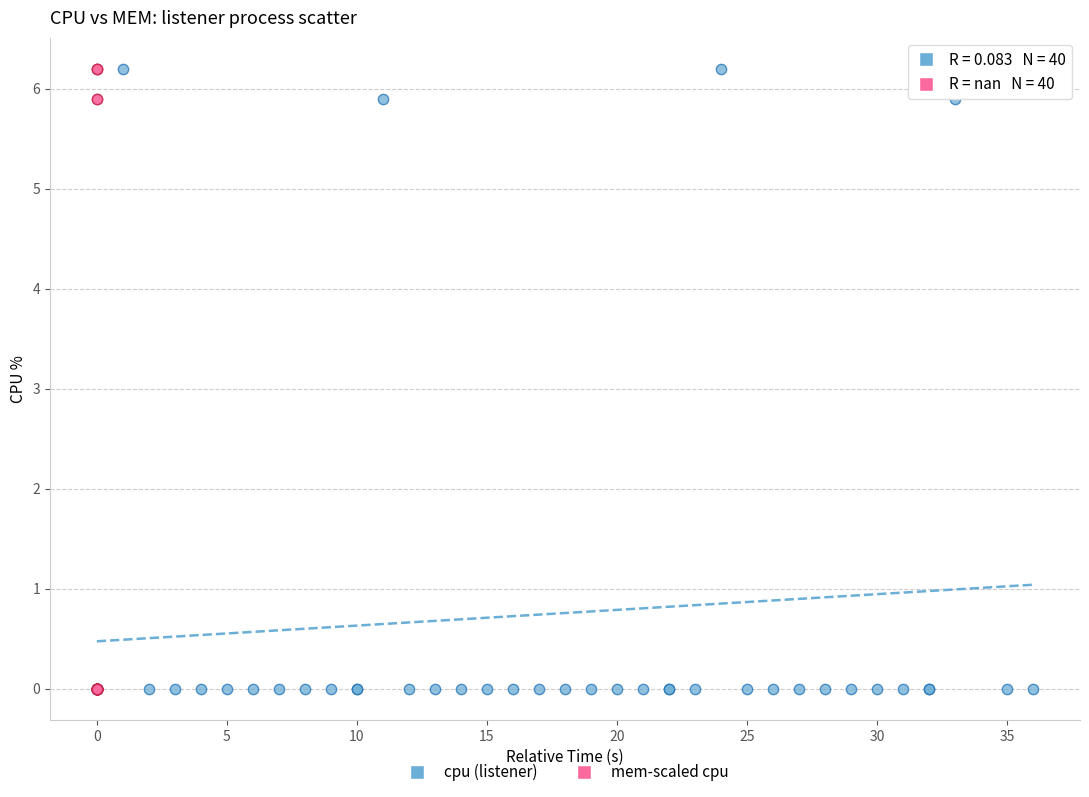

What are all the series names shown in the legend?

cpu (listener), mem-scaled cpu